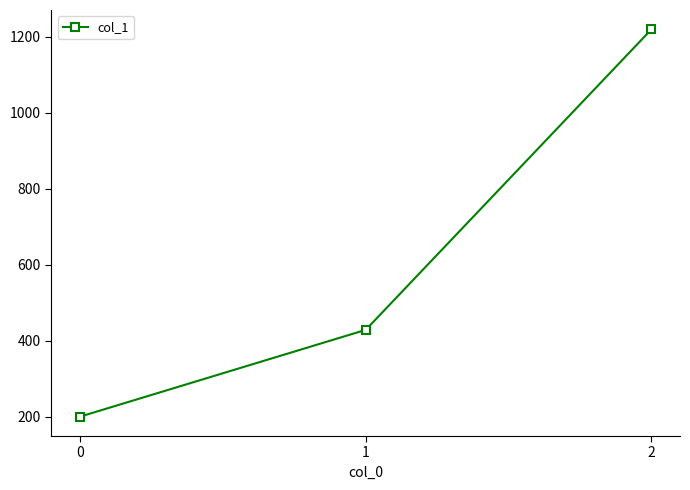

What is the maximum value shown in the chart?

1220.0